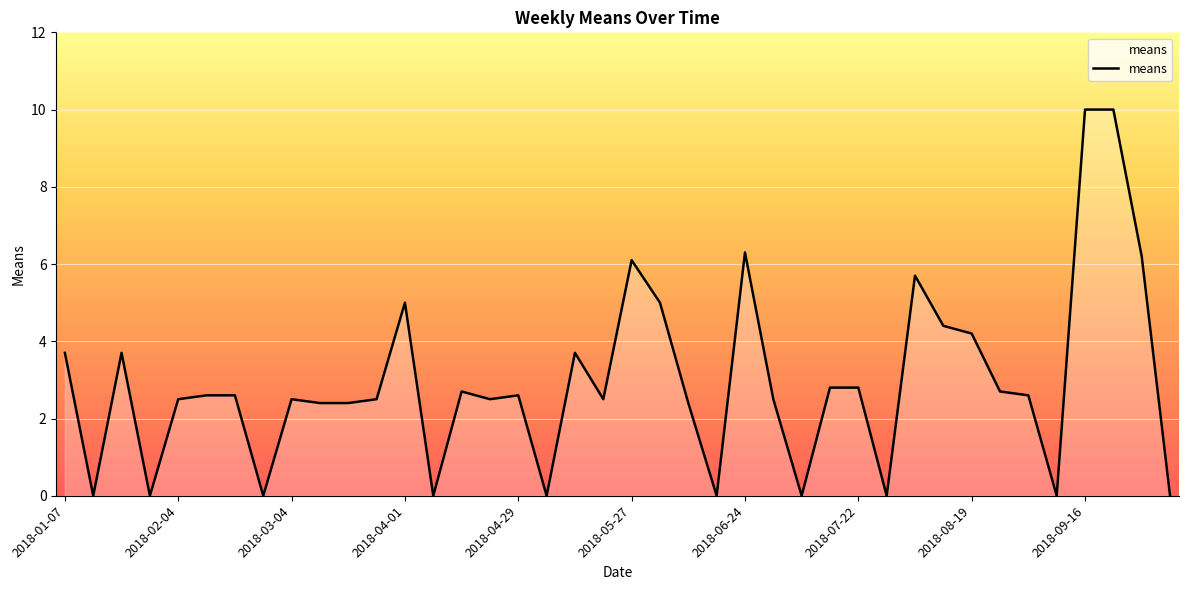

What is the difference between the maximum and minimum values?

10.0